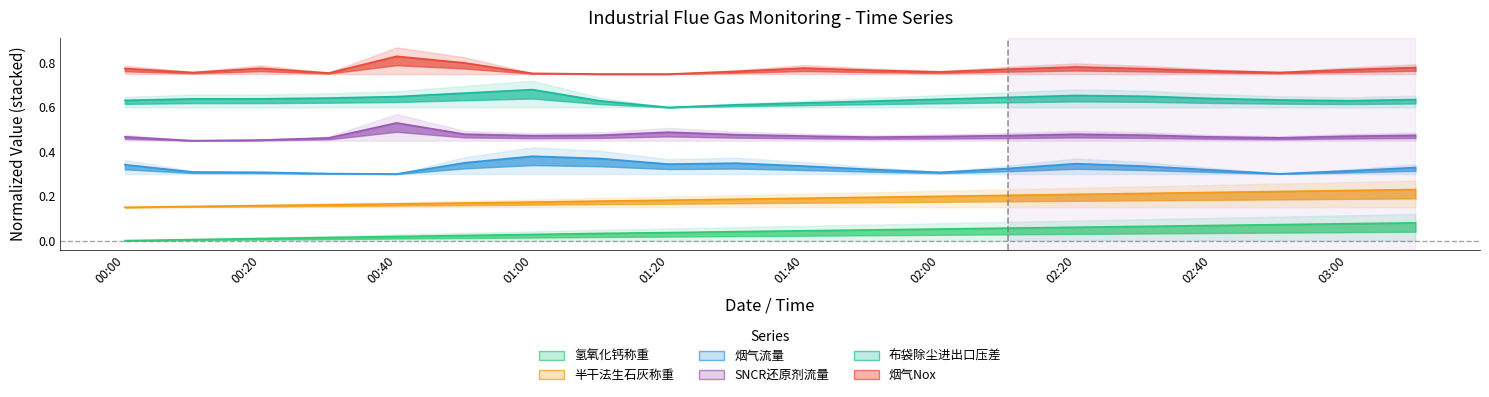

List the series in order of their peak value, highest first.

烟气Nox, 布袋除尘进出口压差, SNCR还原剂流量, 烟气流量, 半干法生石灰称重, 氢氧化钙称重